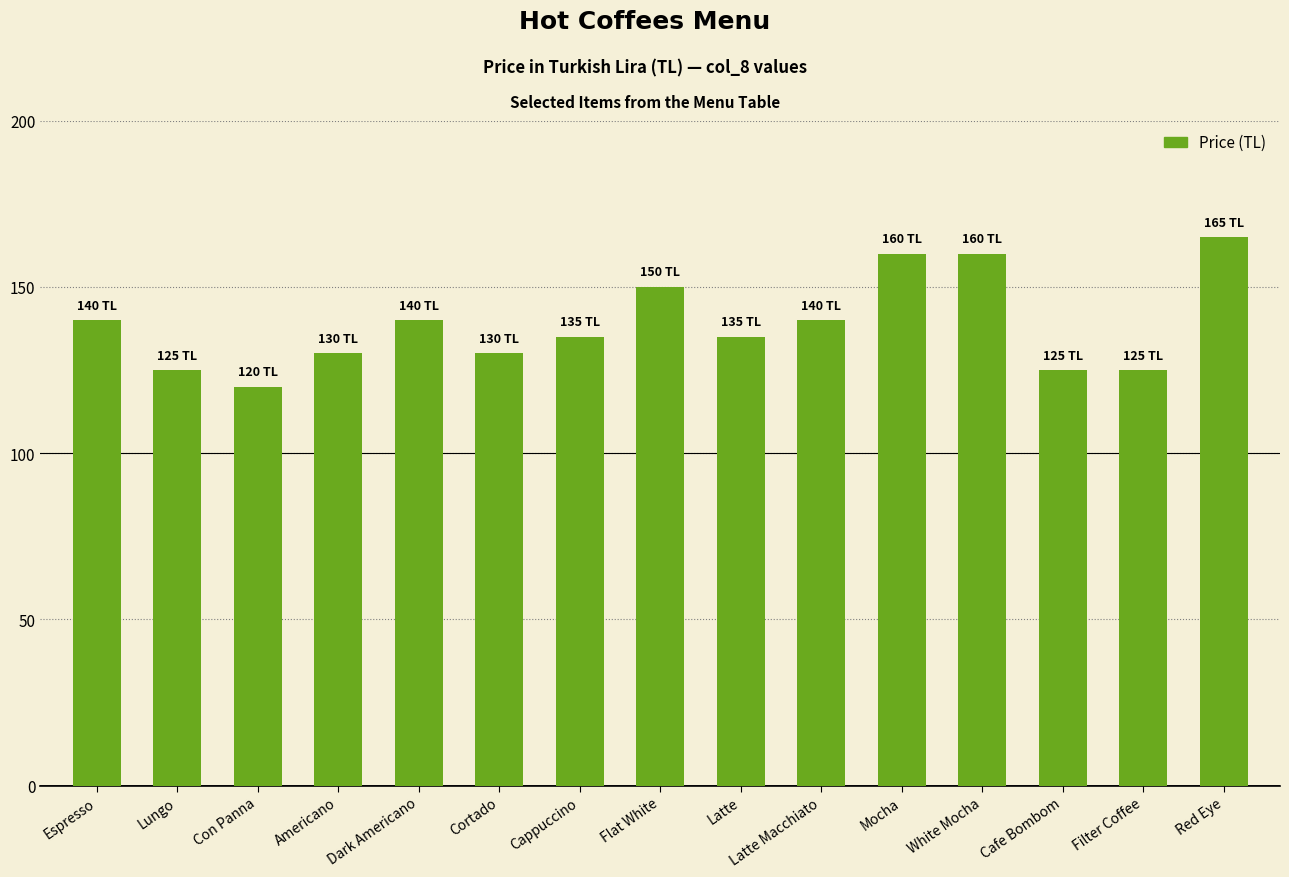

What is the sum of all values?

2080